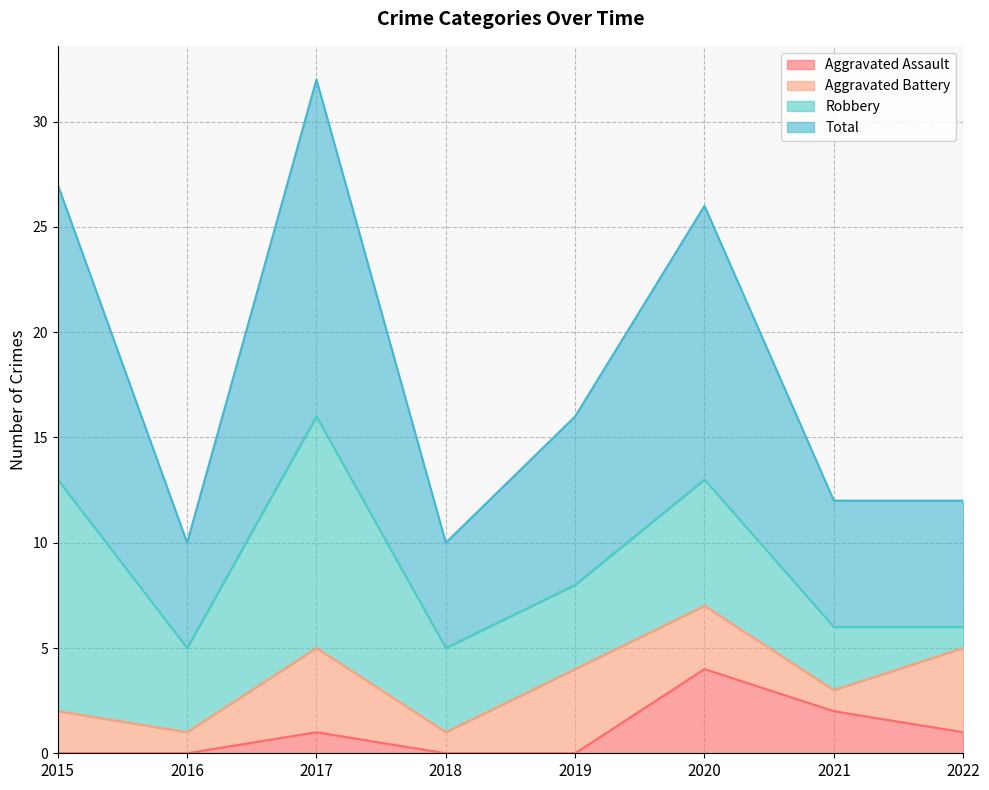

The Aggravated Assault series shows 4 at 2020. True or false?

True